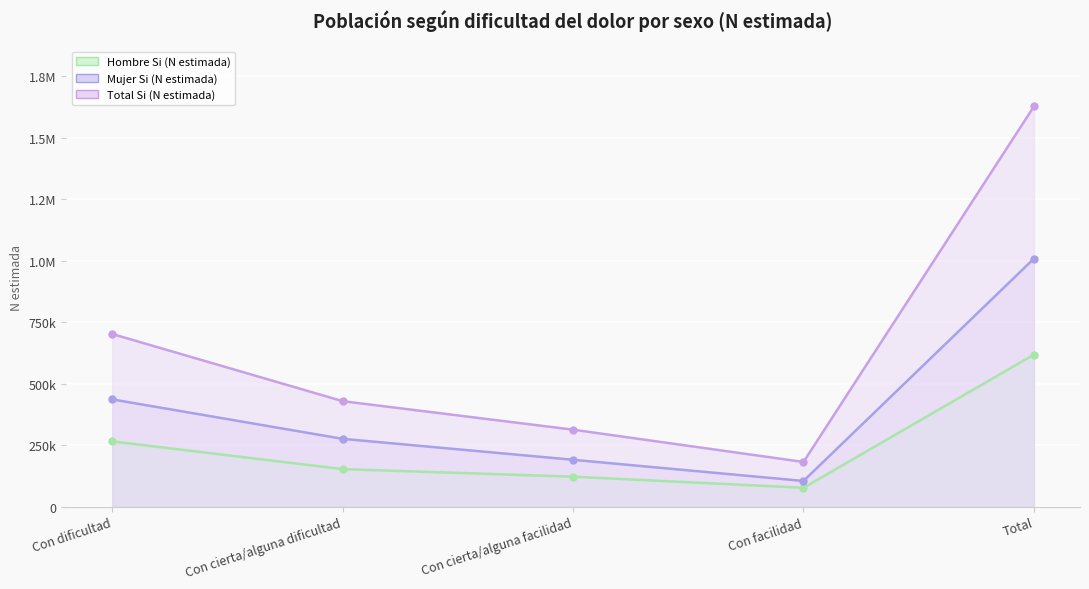

What is the sum of the Total Si (N estimada) values at Con cierta/alguna facilidad and Con dificultad?

1015603